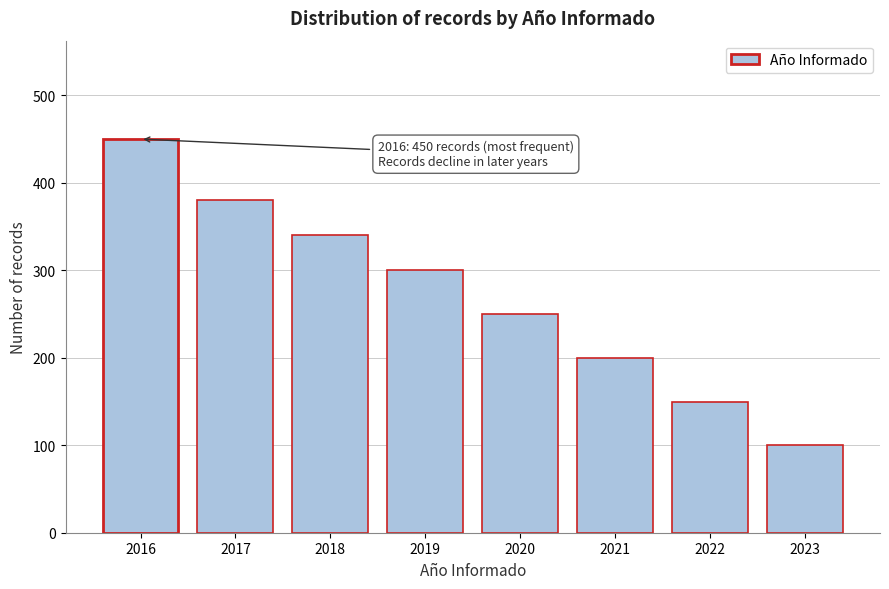

Reading left to right, what are all the values shown in this chart?

450	380	340	300	250	200	150	100